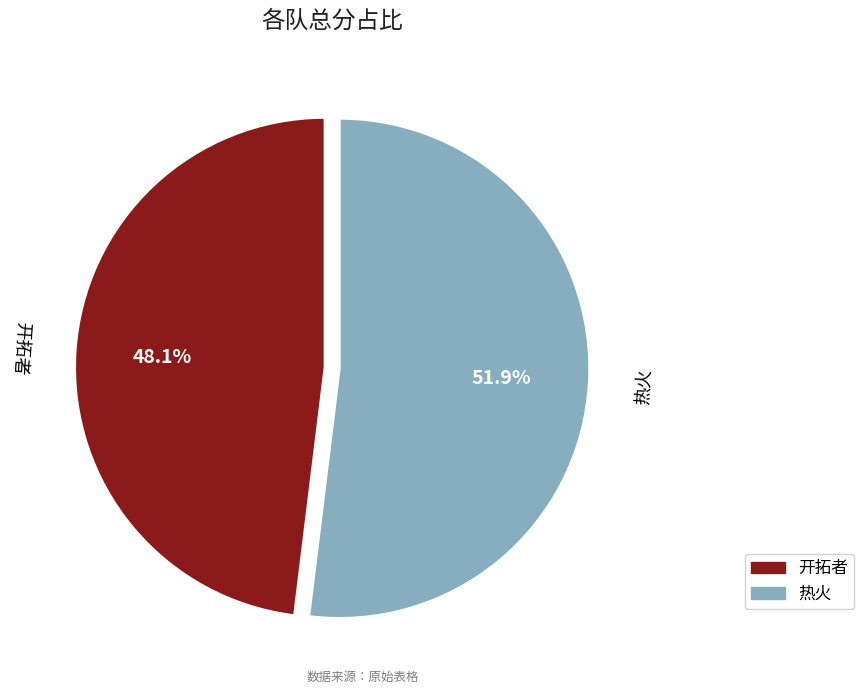

Is there a majority slice in this chart?

Yes